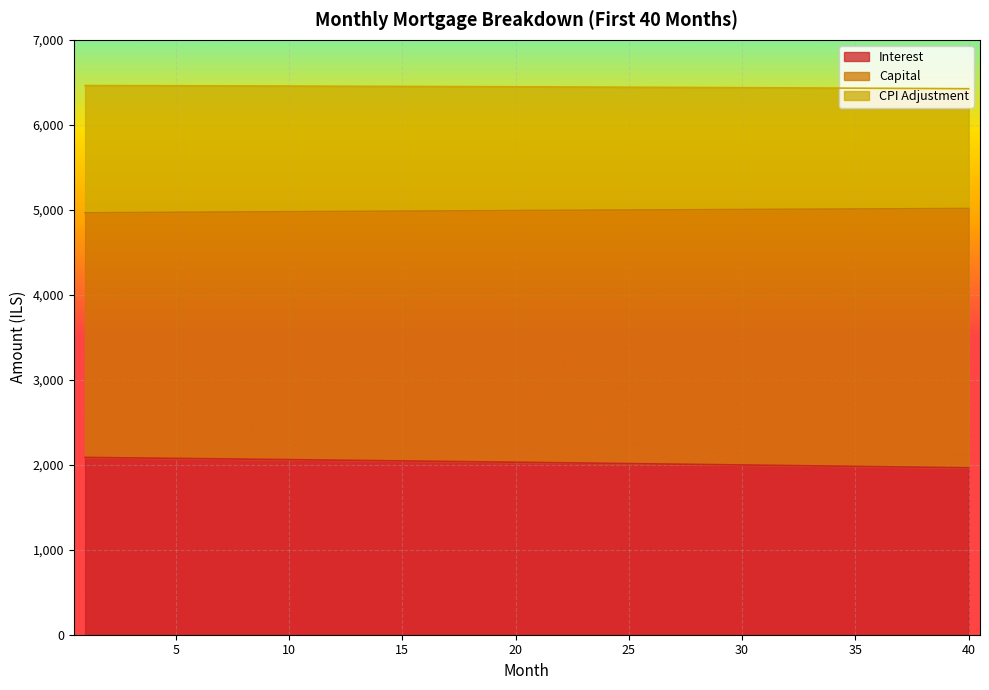

The value of interest at 29 is 1148.5. True or false?

False